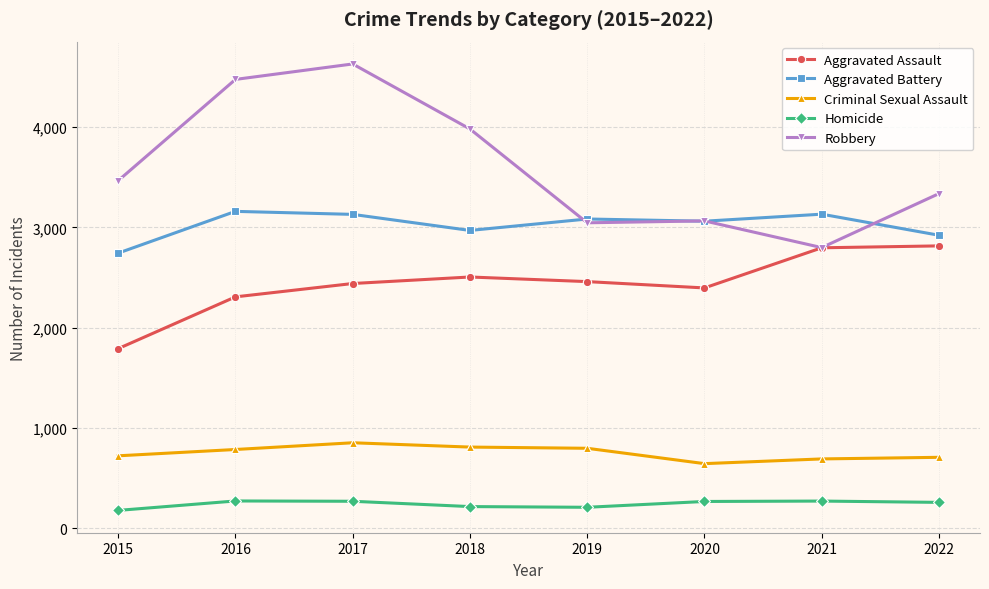

True or false: Aggravated Assault and Criminal Sexual Assault intersect in this chart.

False